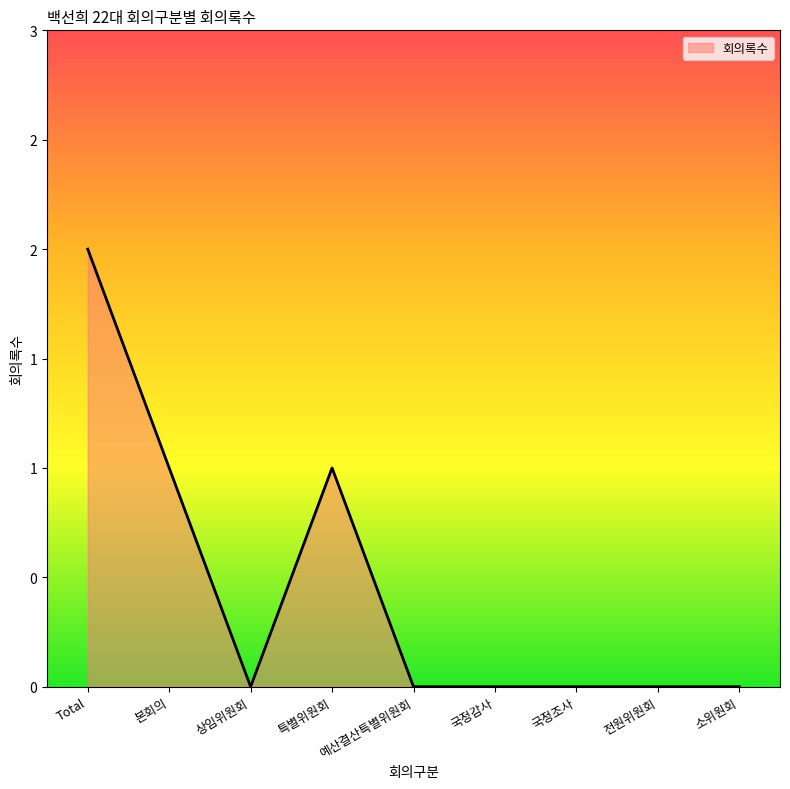

The value at 예산결산특별위원회 is -1. True or false?

False